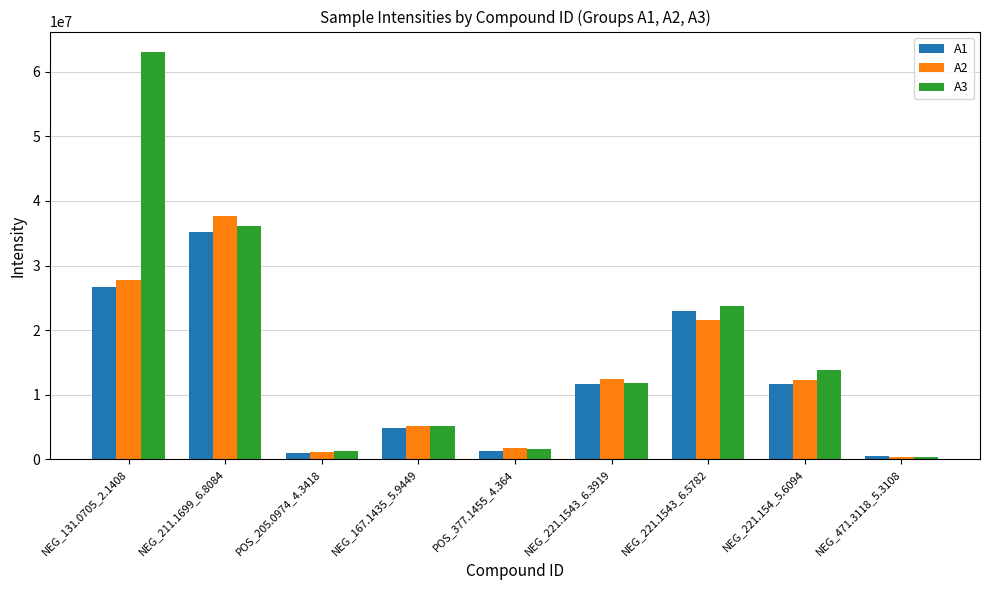

True or false: A1 has a value of 35252693.3 at NEG_211.1699_6.8084.

True